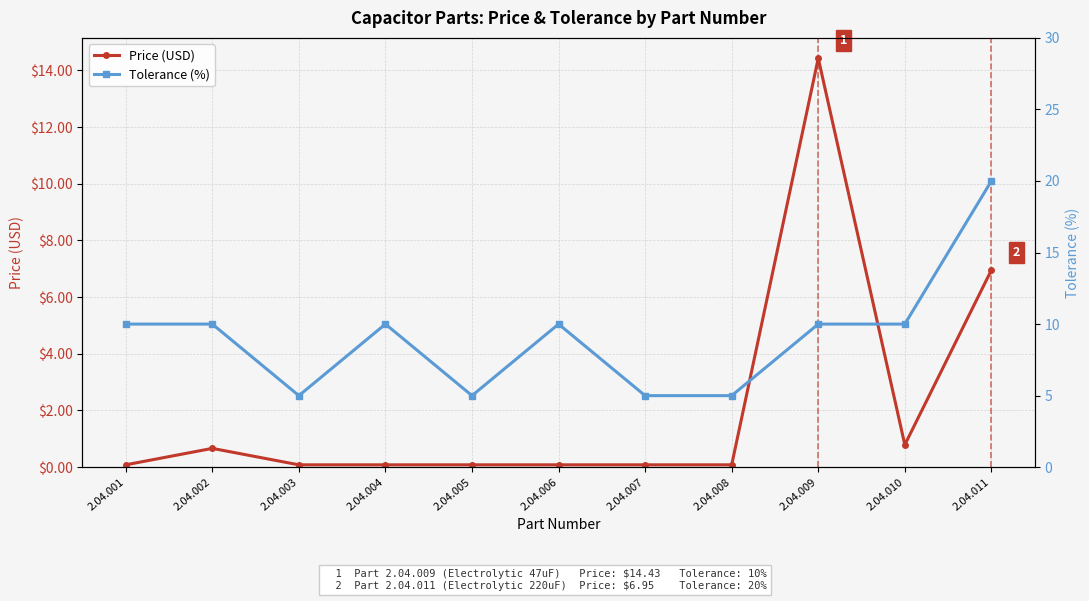

Which series changed the most between 2.04.001 and 2.04.008?

Tolerance (%)